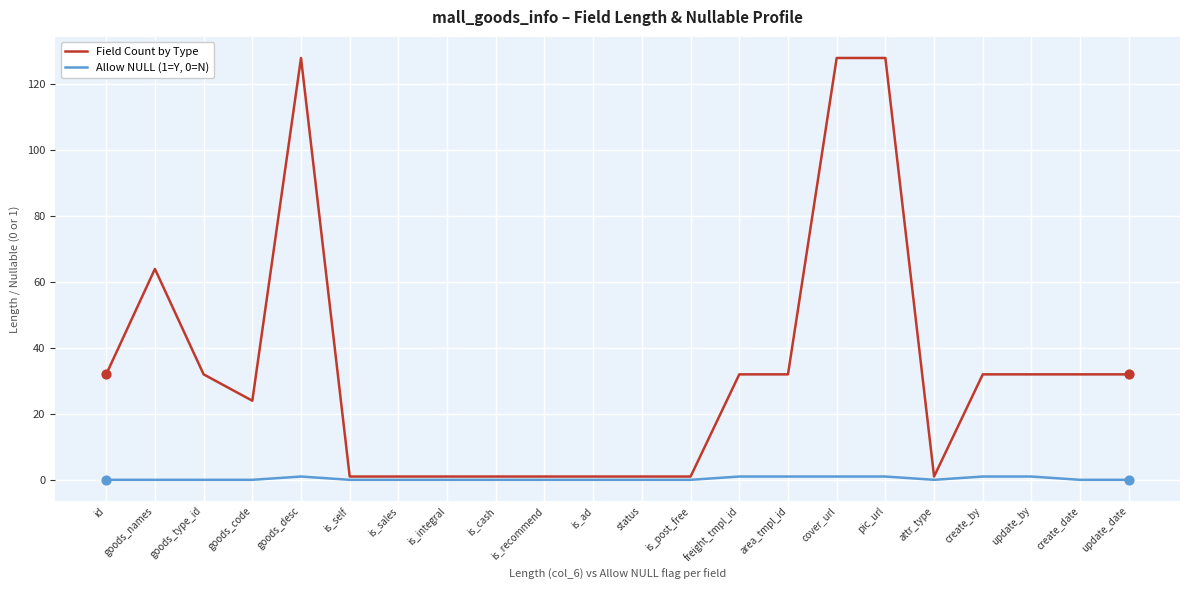

Which series has the largest total across all categories?

Field Count by Type